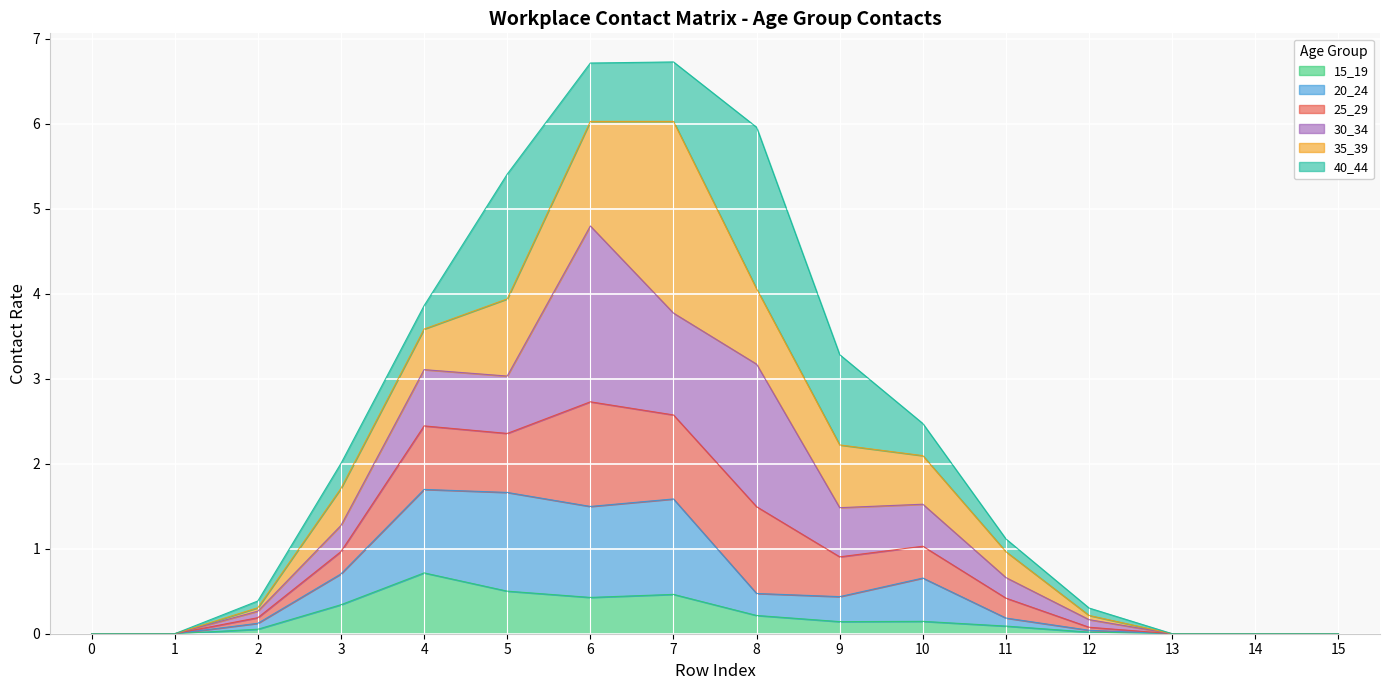

Which label corresponds to the largest value in the chart?

6